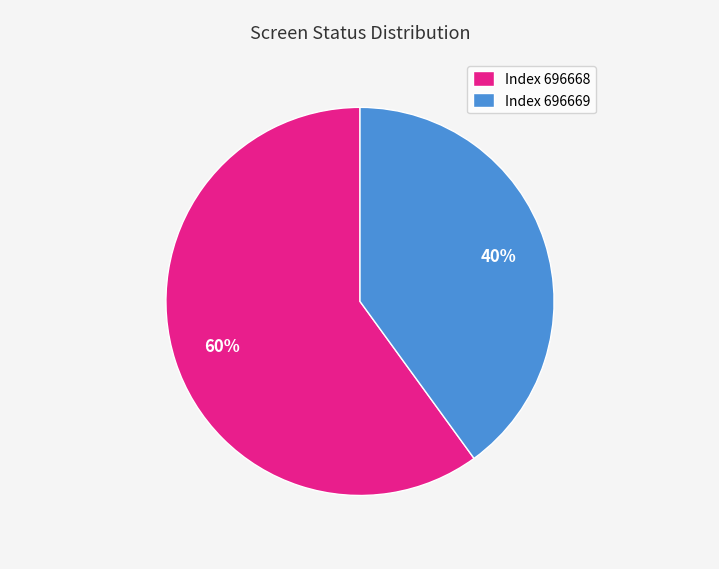

Approximately how many times larger is the value at Index 696669 compared to Index 696668?

0.7